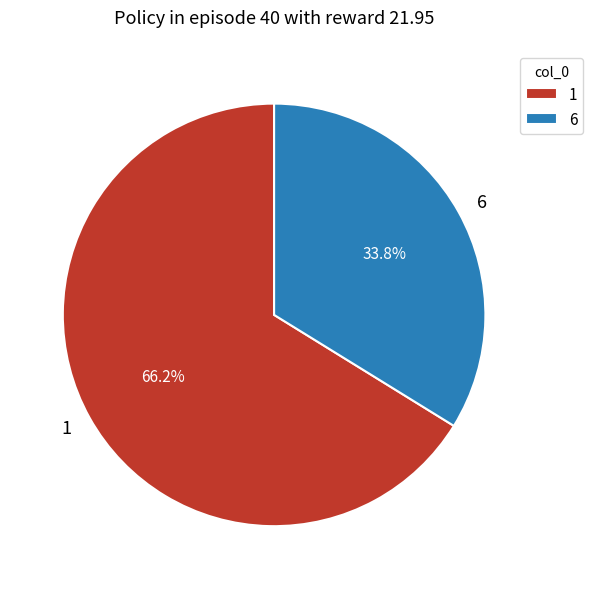

Is there a majority slice in this chart?

Yes